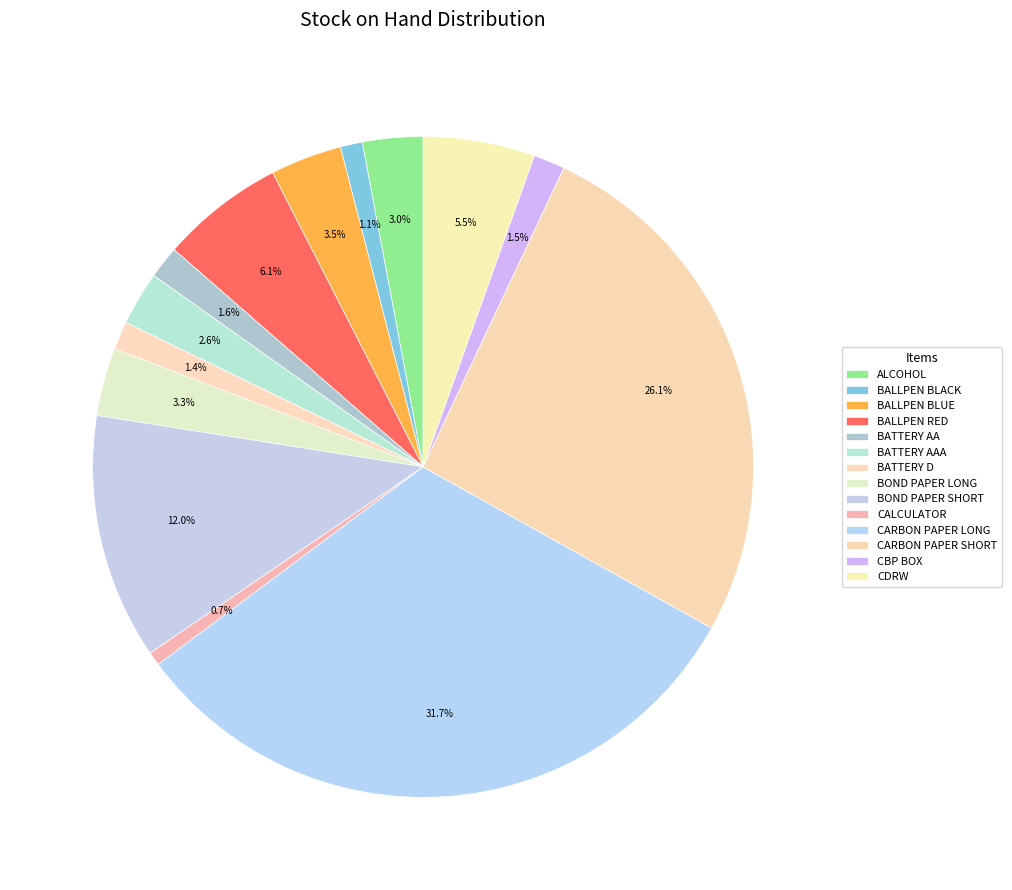

What percentage is NOT represented by BATTERY AAA?

97.4%